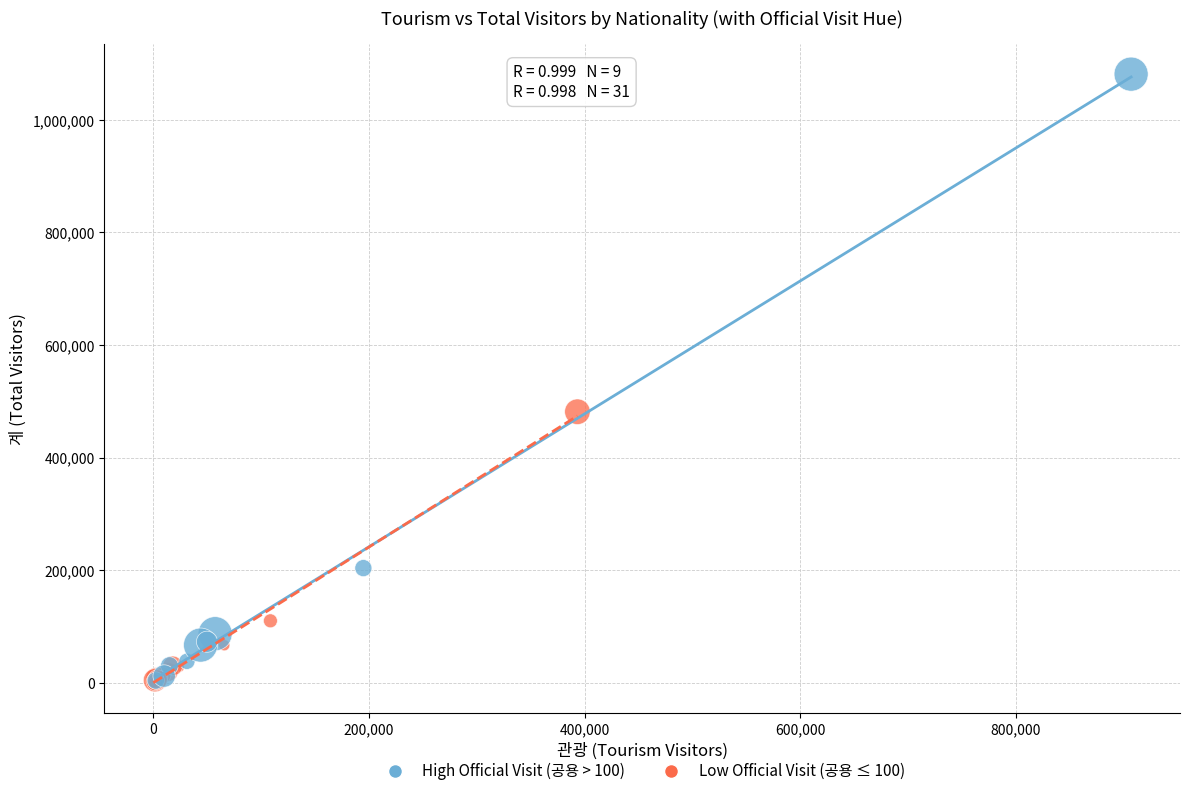

Which series reaches the maximum Y coordinate?

High Official Visit (공용 > 100)